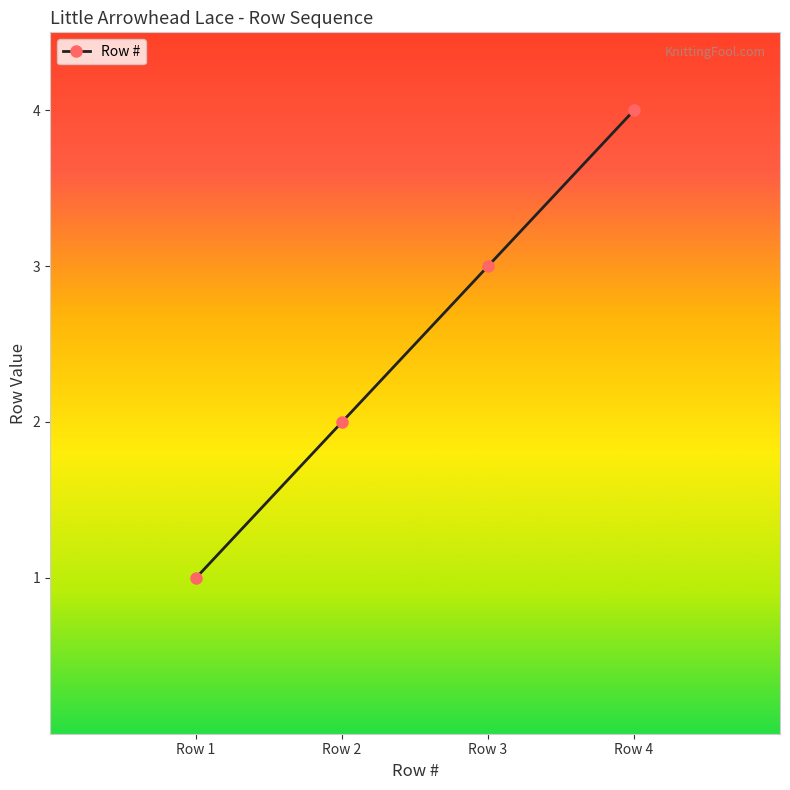

How many lines are shown in the chart?

1